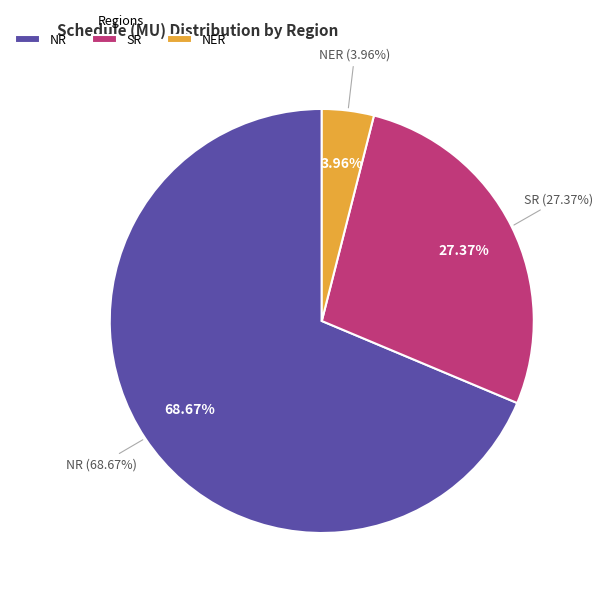

What percentage is the NR slice, to the nearest percent?

69%